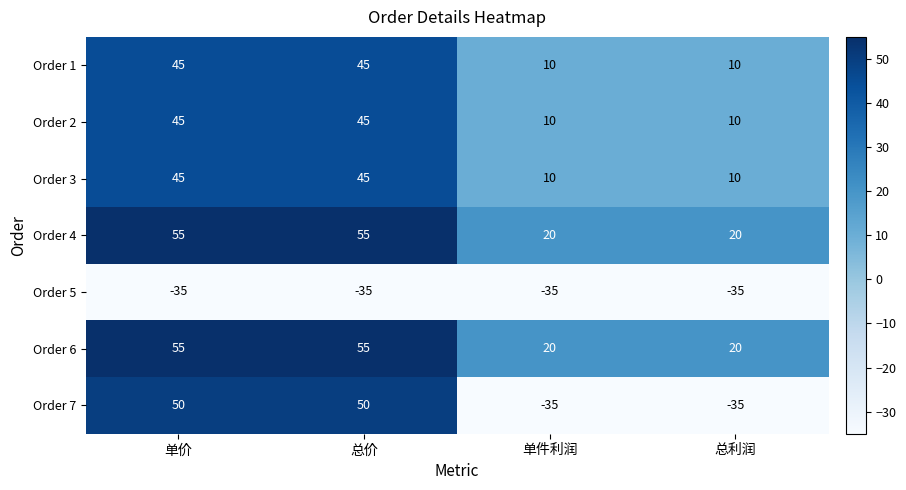

The value of Order 7 at 总利润 is -35. True or false?

True